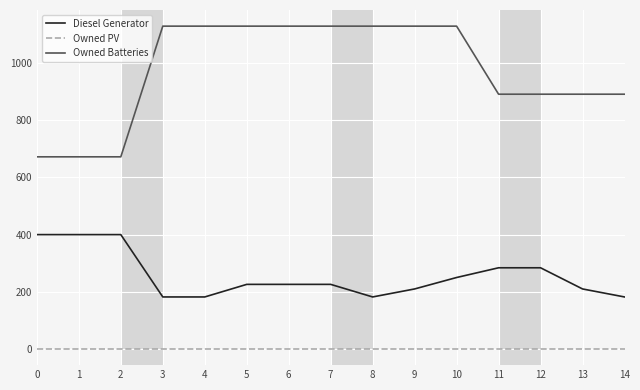

What is the total value across all series at 14?

1073